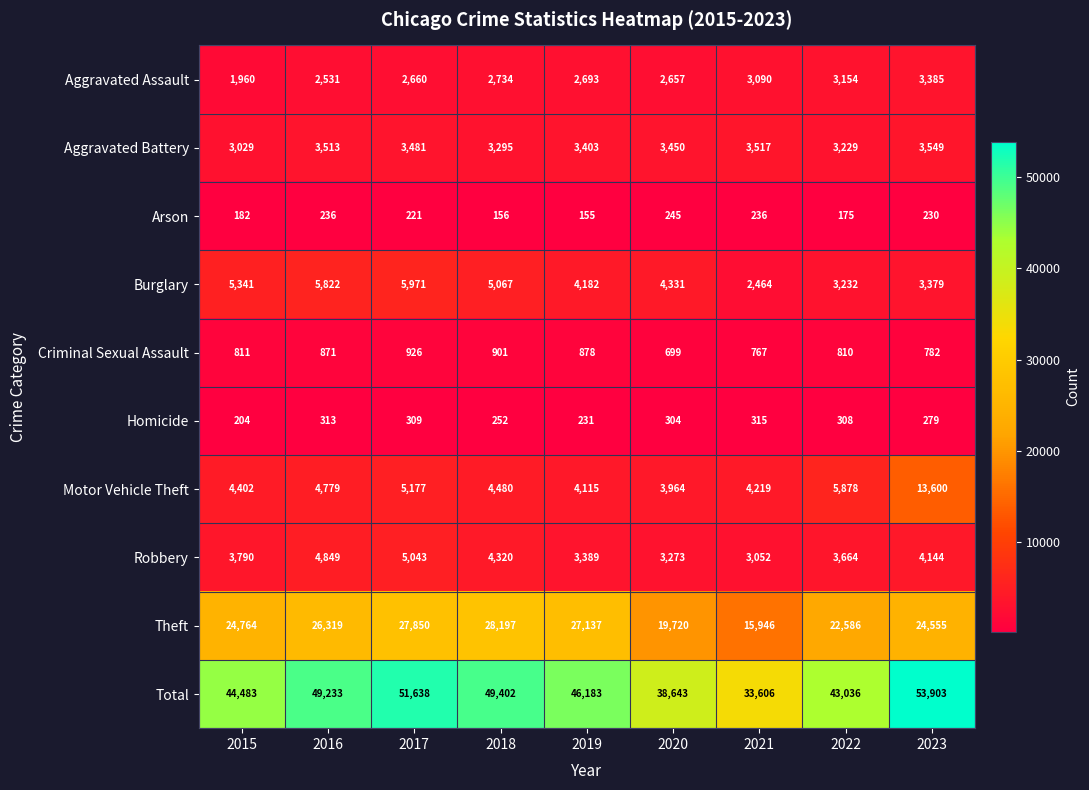

Which category has the highest value across all series?

2023